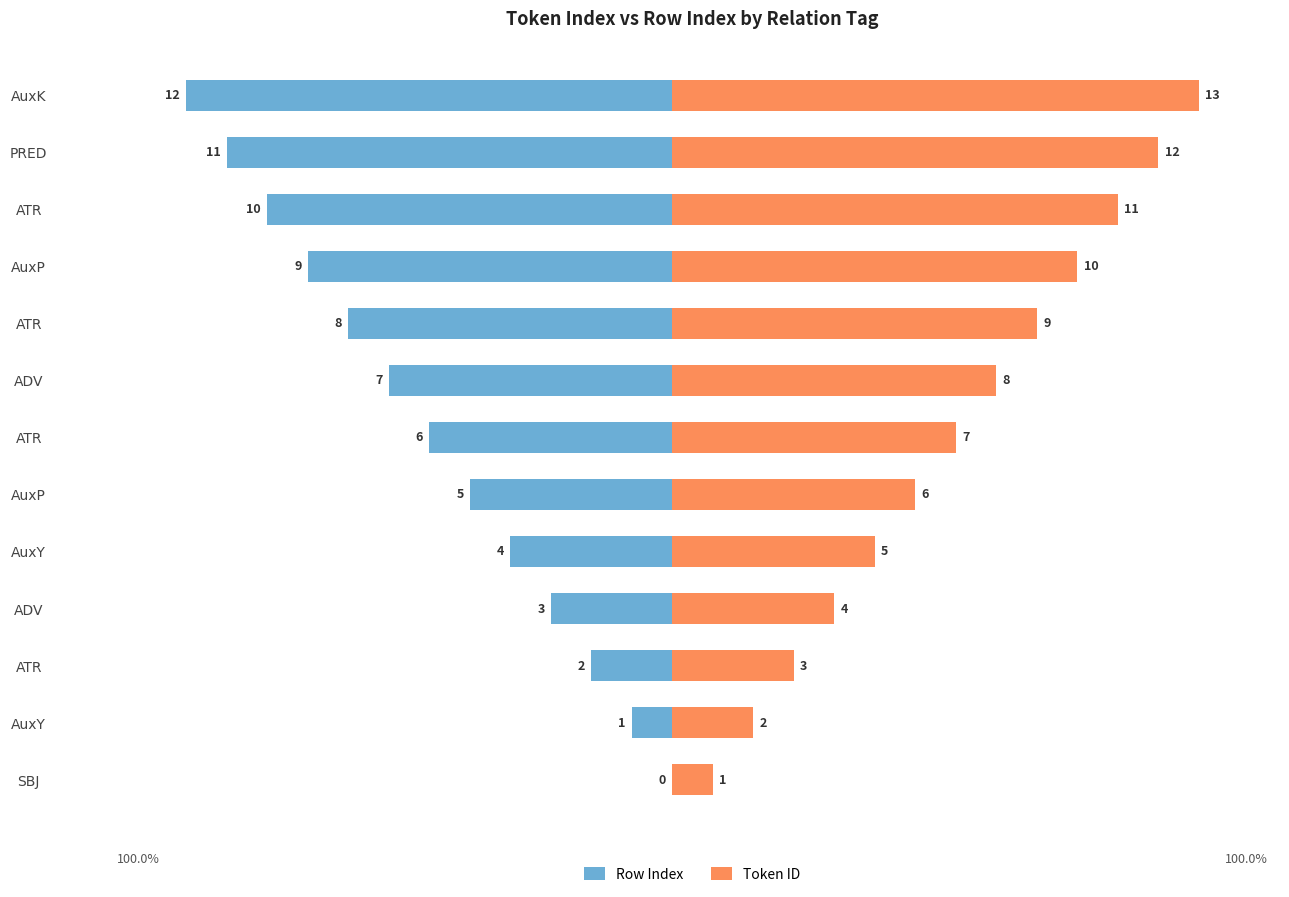

Is it true that Row Index equals -2 at ATR?

True